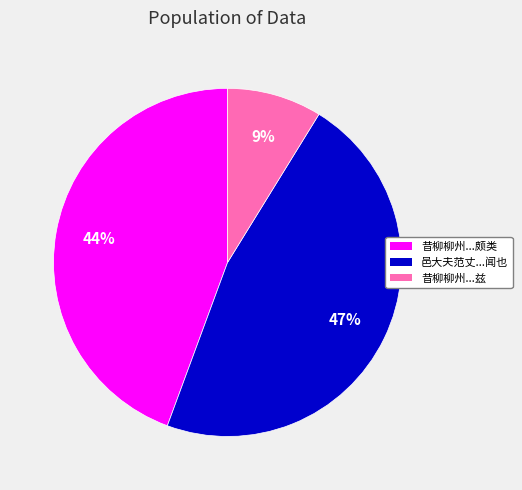

To the nearest percent, what portion does 昔柳柳州...兹 represent?

9%